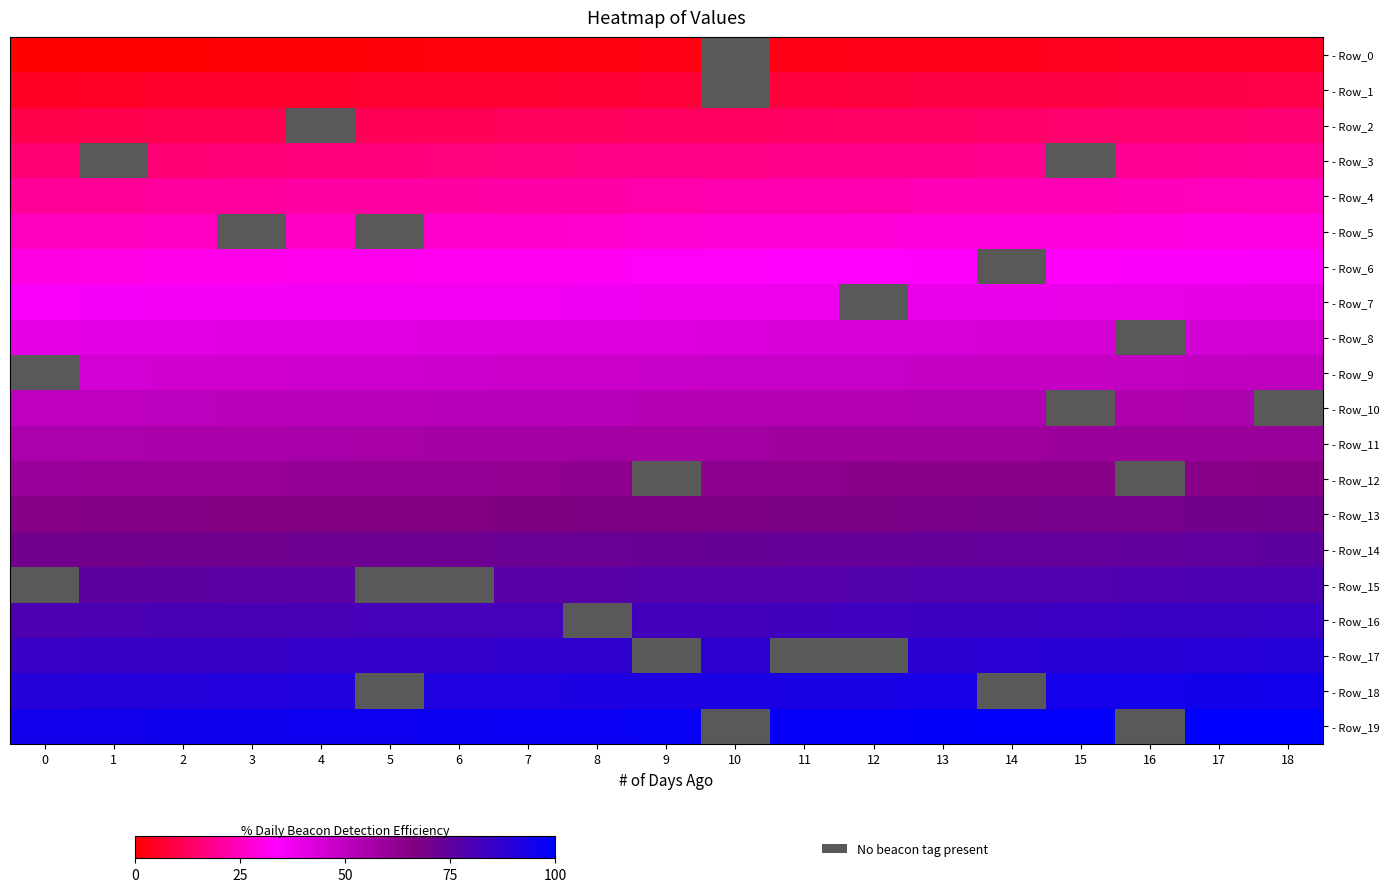

Is the value of - Row_11 at 14 greater than the value of - Row_2 at 8?

Yes